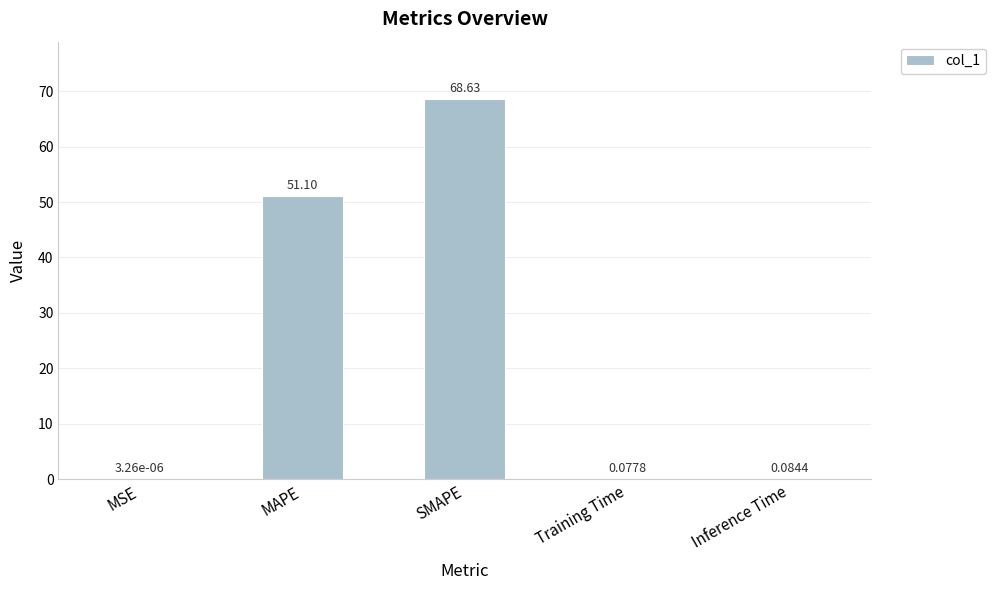

What is the change in value from MAPE to SMAPE?

+17.5